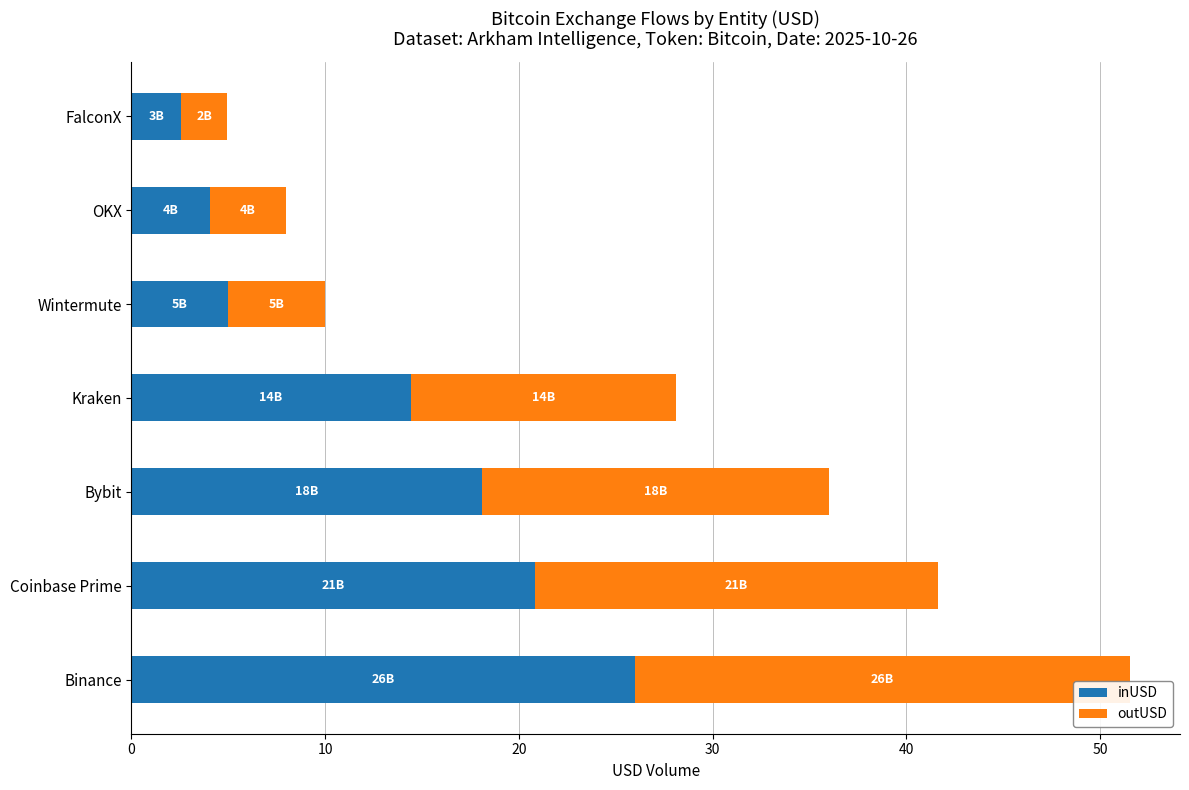

How many distinct data groups are displayed?

2